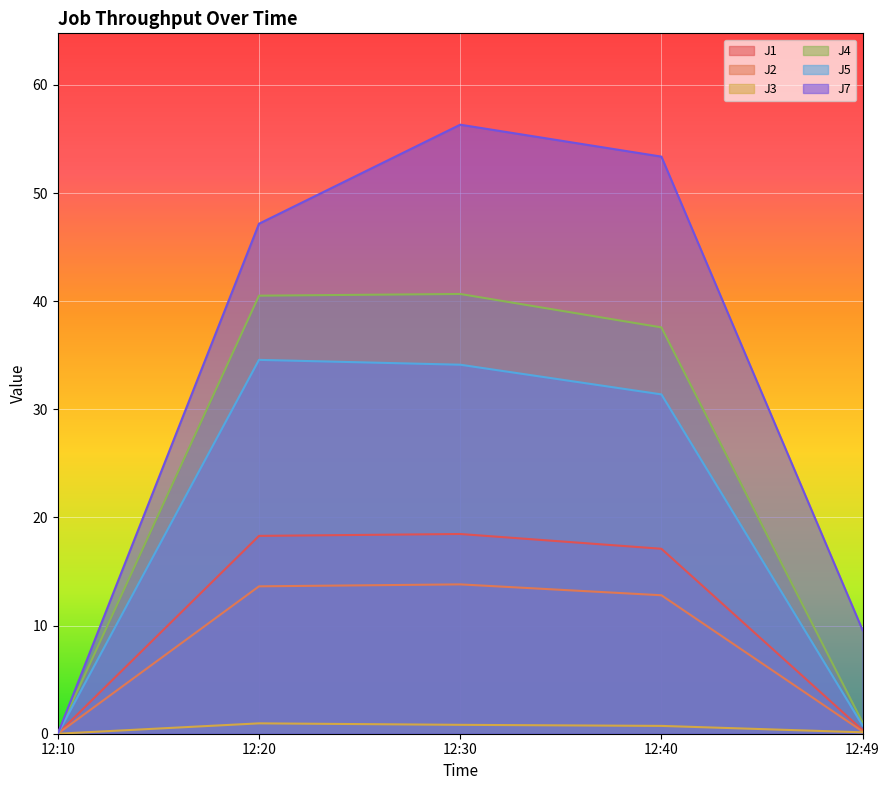

Between 12:49 and 12:40, which is larger?

12:40